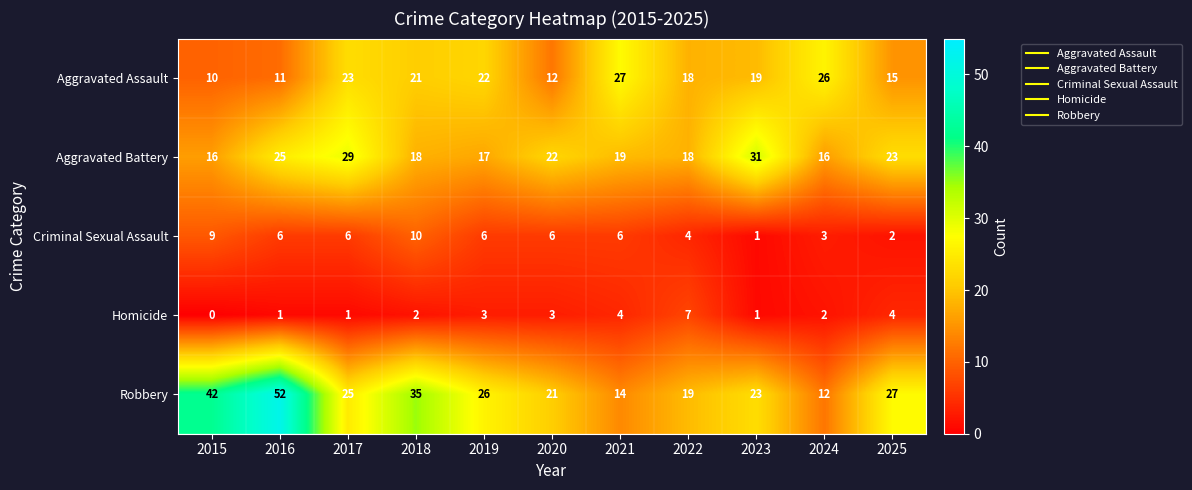

How many categories are shown in the chart?

11